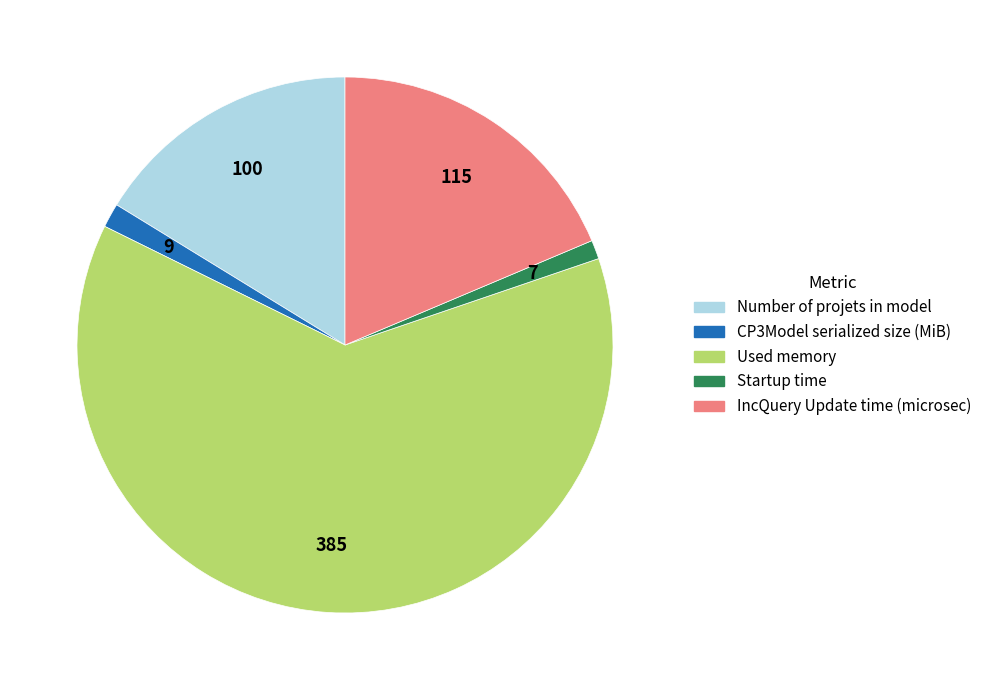

Is it true that Number of projets in model is 2% of the pie?

False